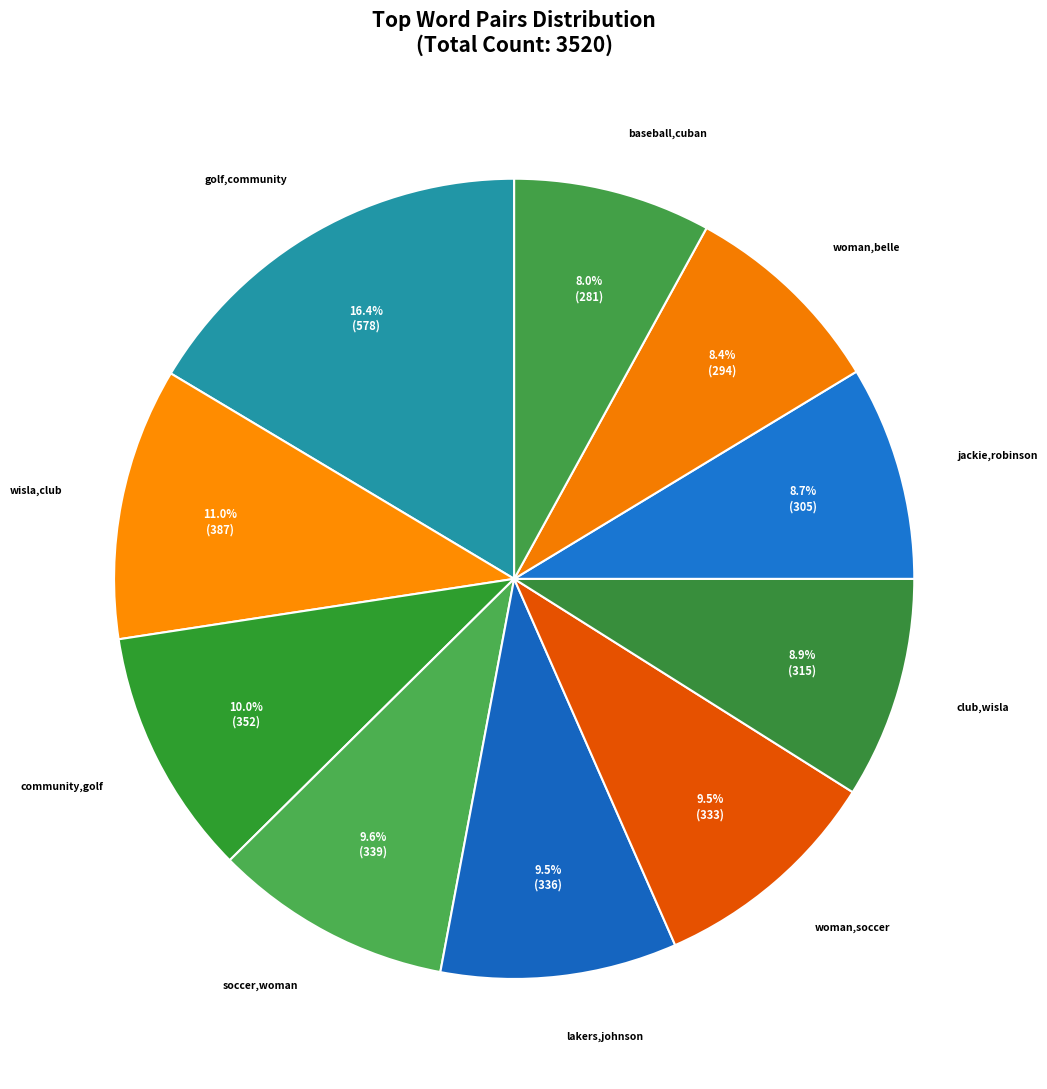

The jackie,robinson slice represents 9% of the pie. True or false?

True